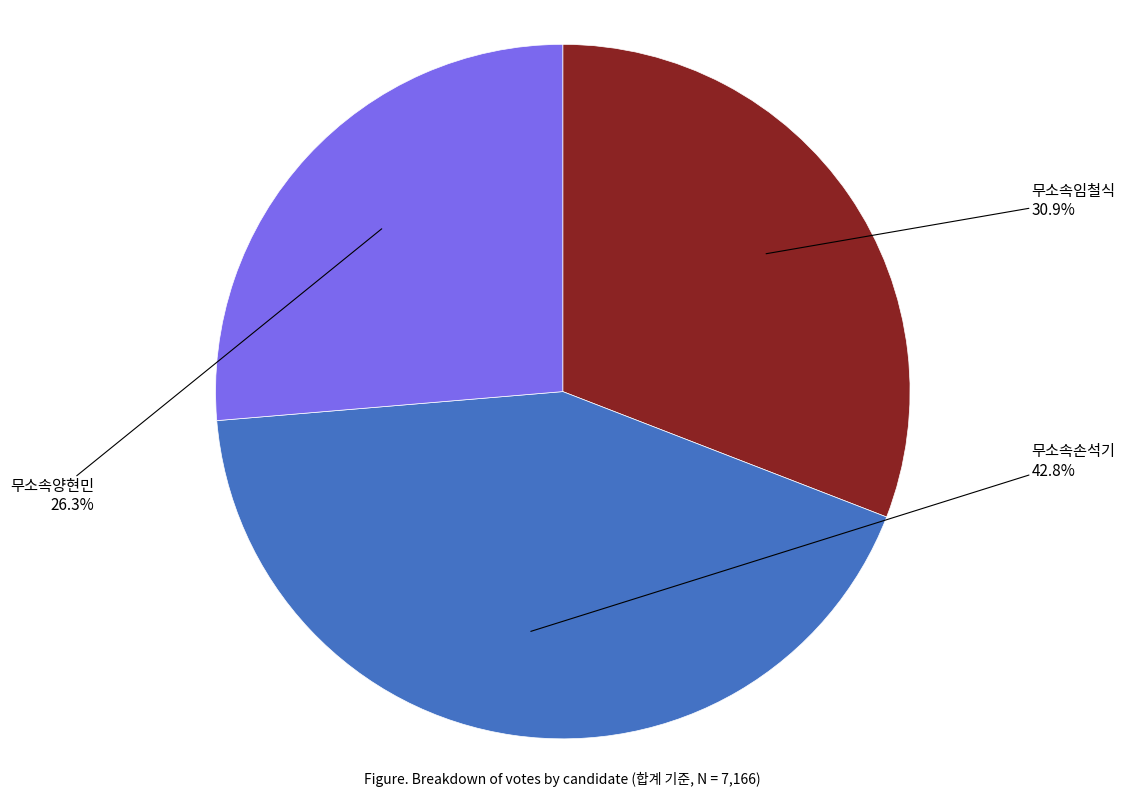

Does any single category account for the majority?

No